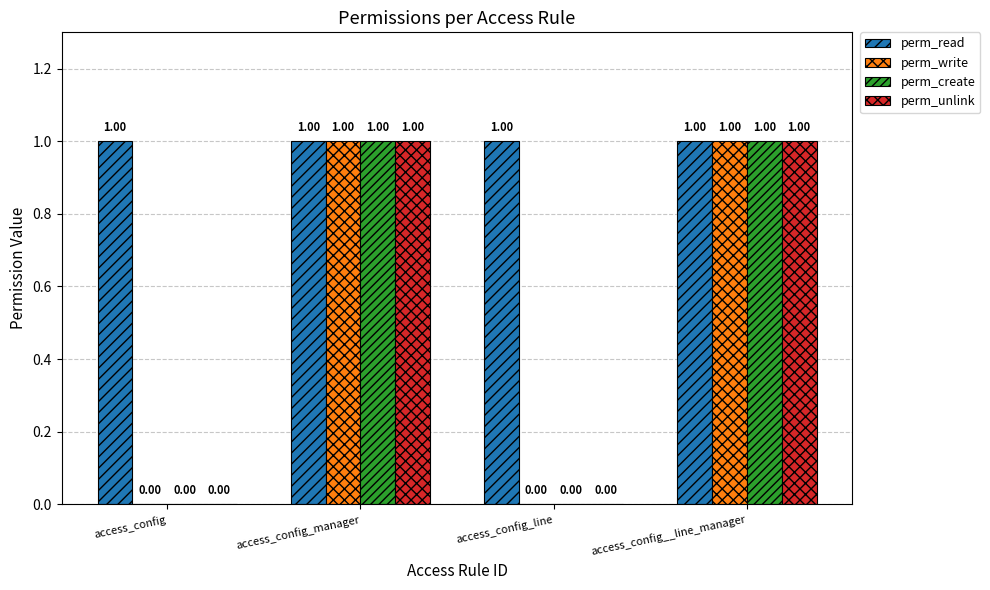

What is the total value across all series at access_config?

1